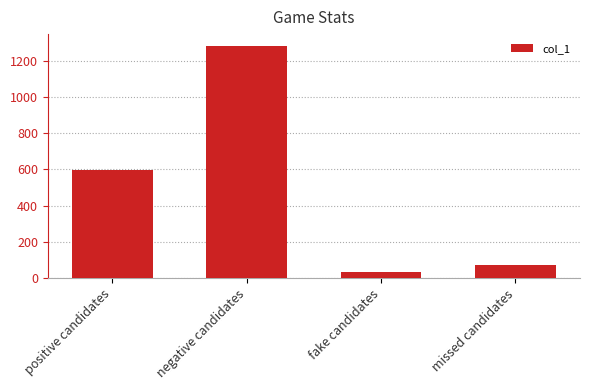

What is the value of the 1st bar from the left?

594